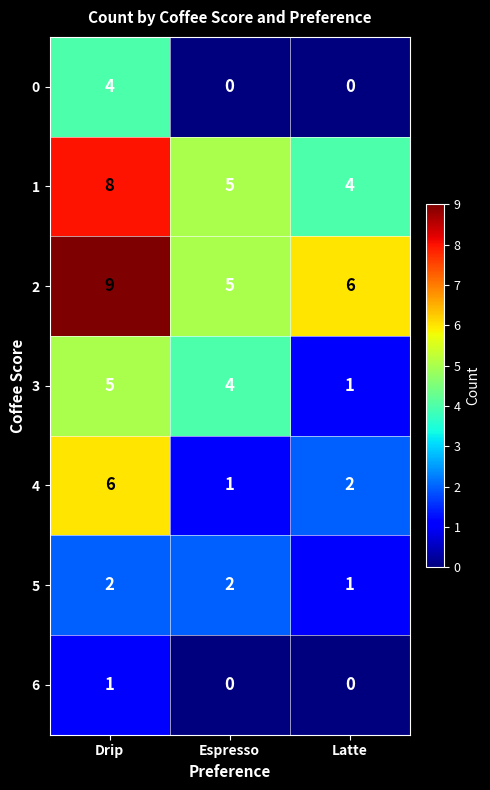

Which series changed the most between Espresso and Latte?

3